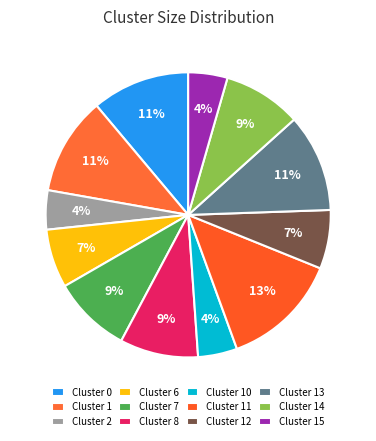

Does Cluster 8 represent more than half of the total?

No